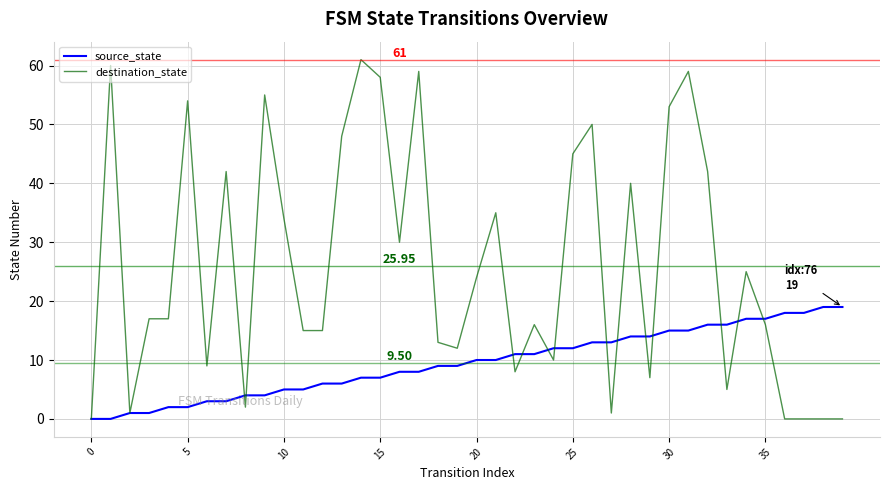

Rank the series by their maximum value, from highest to lowest.

destination_state, source_state